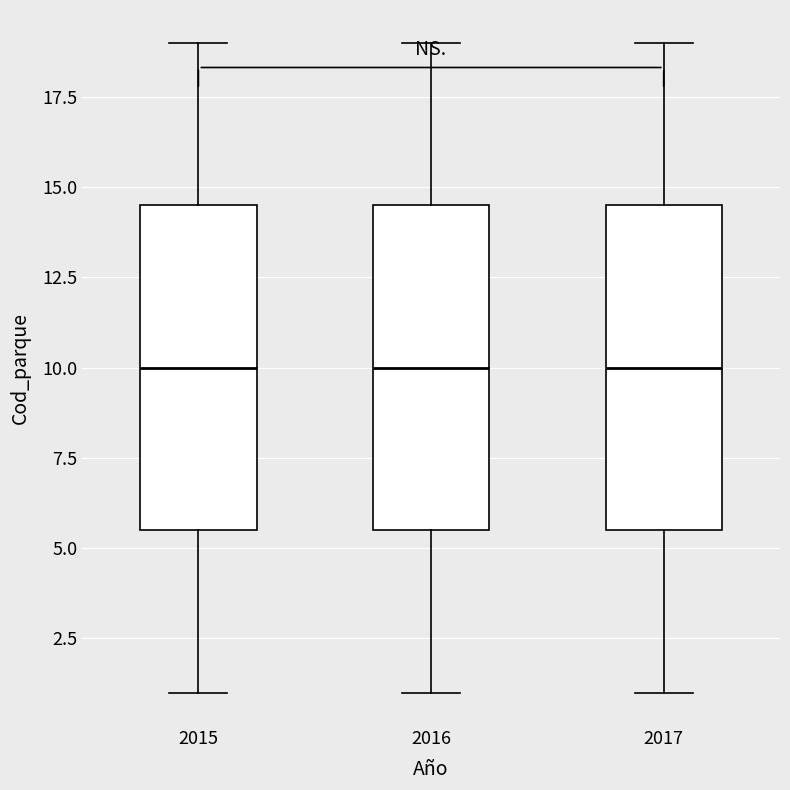

Reading left to right, transcribe this box plot: for each box, give where its median line is, the range the box spans, and where its two whiskers end, as read against the y-axis. The values are not printed on the chart, so give them approximately, as read against the axis.

2015: median 10.0, box 5.5 to 14.5, whiskers 1.0 to 19.0
2016: median 10.0, box 5.5 to 14.5, whiskers 1.0 to 19.0
2017: median 10.0, box 5.5 to 14.5, whiskers 1.0 to 19.0